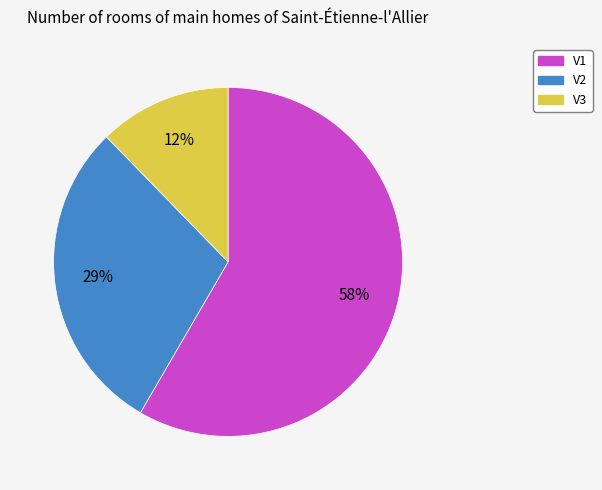

Rank the categories by value from highest to lowest.

V1, V2, V3